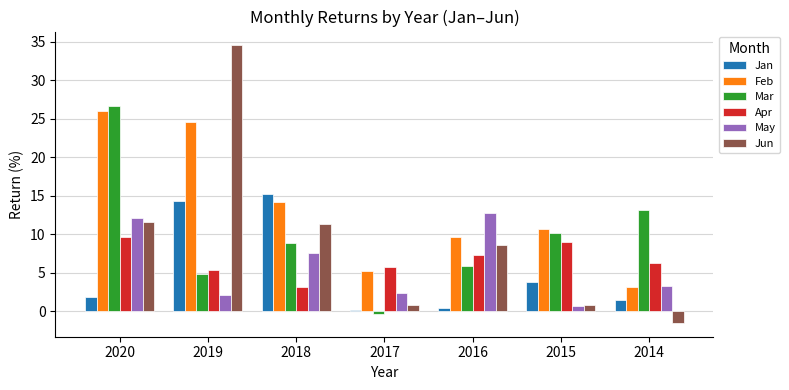

Which series has the largest range (max minus min)?

Jun